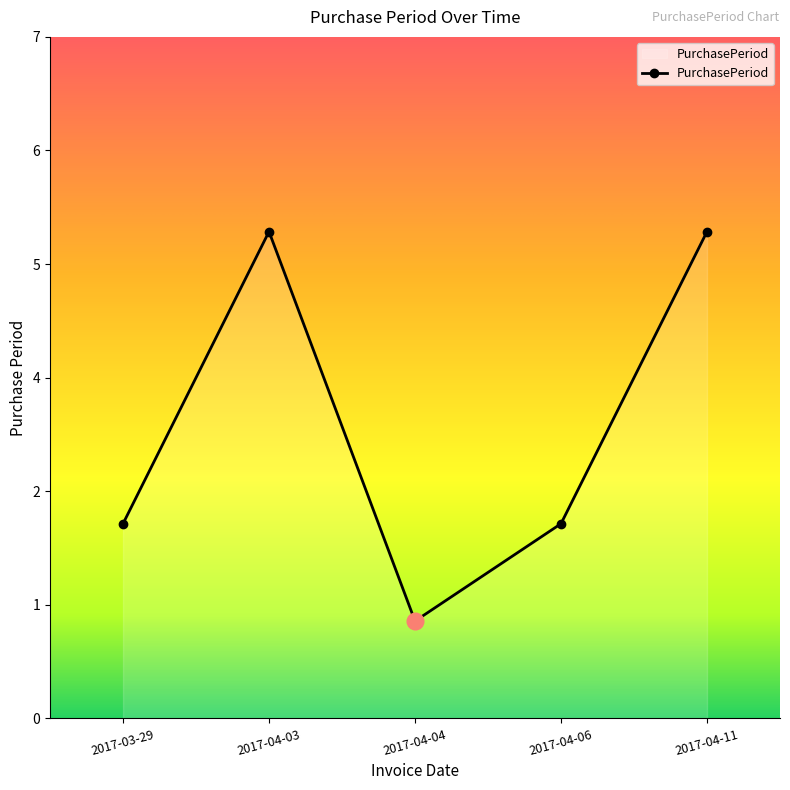

Is this an area chart (filled region under the line)?

Yes